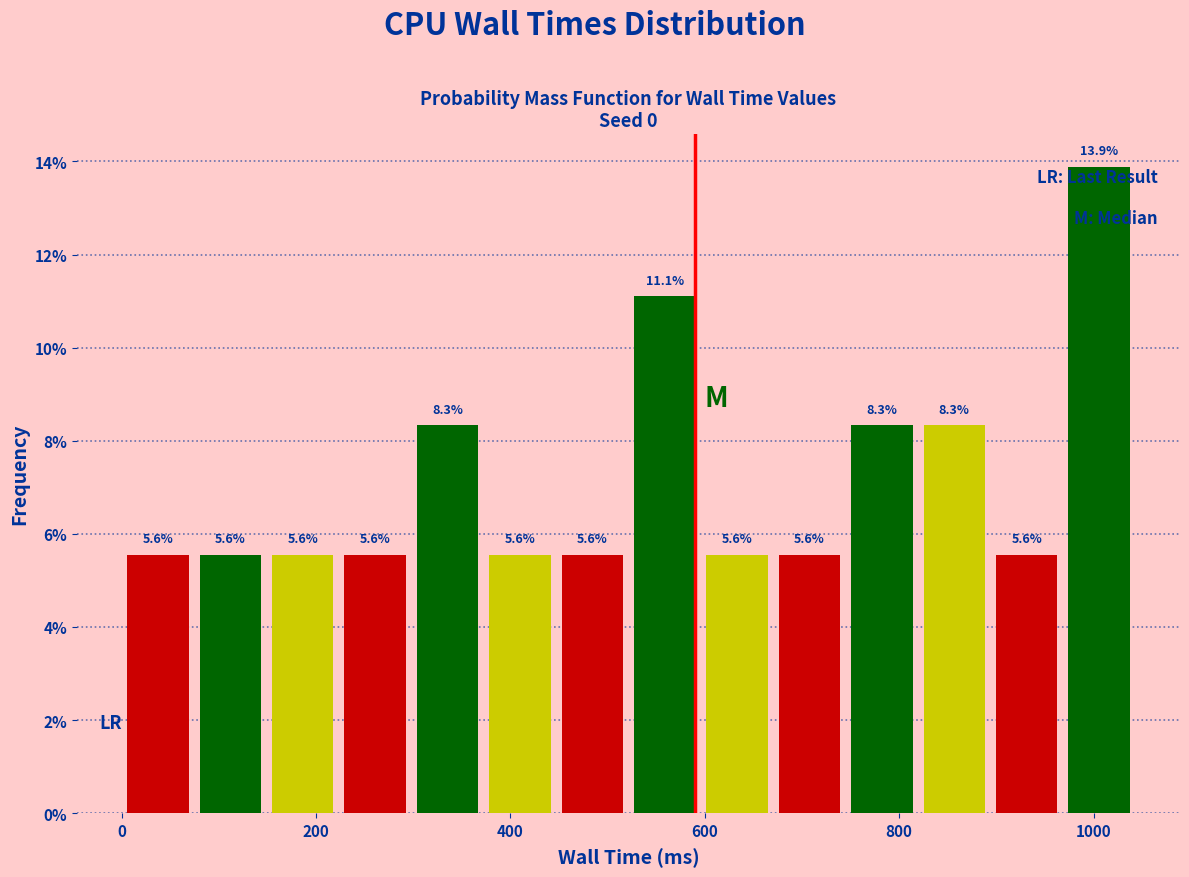

Around what value on the x-axis is the tallest bar? Give the approximate position of its centre, as read against the axis.

1000